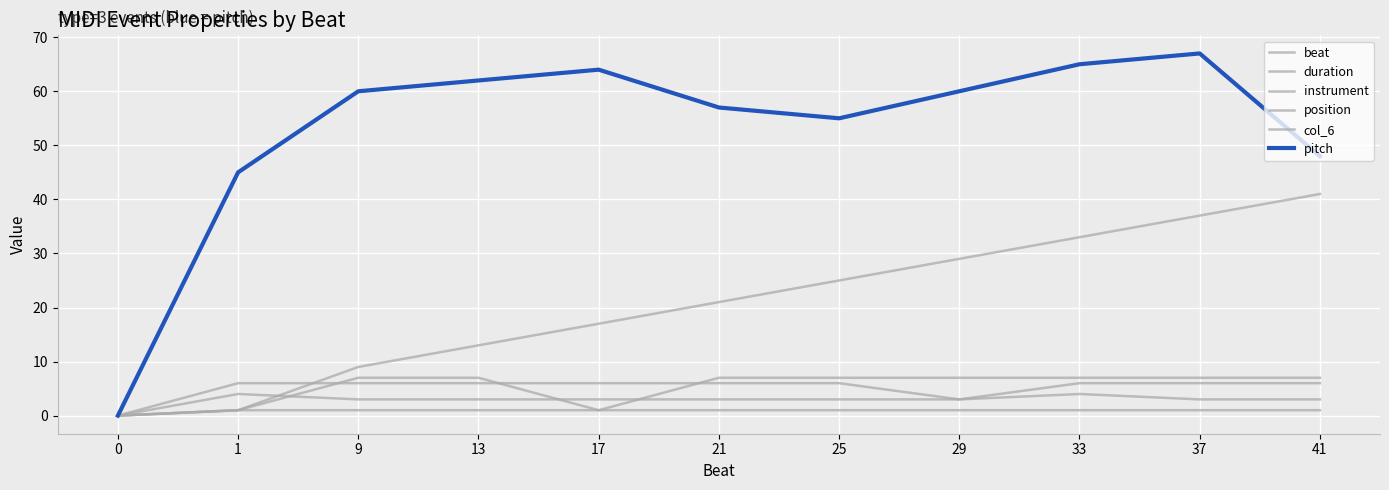

How many intersections are there between position and duration?

3